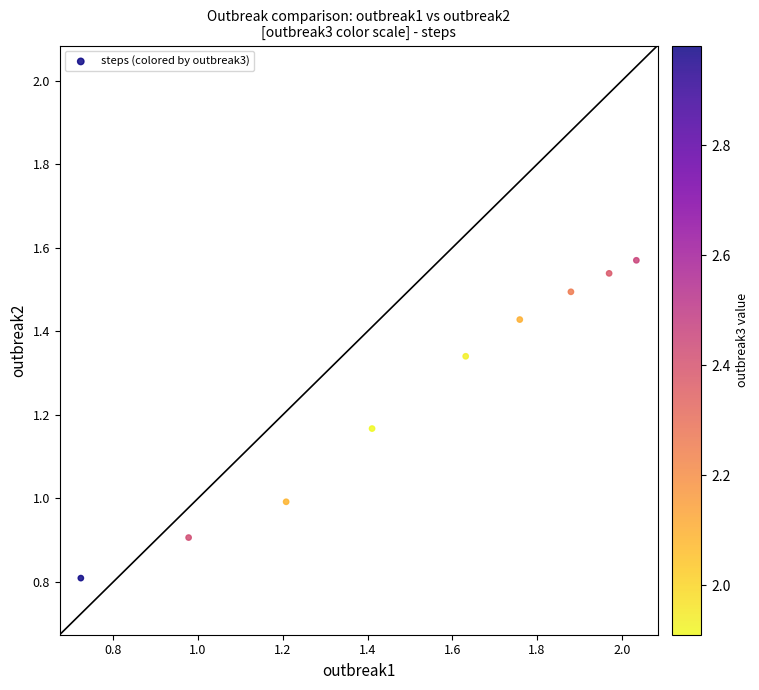

What is the range of Y values (max minus min)?

0.8